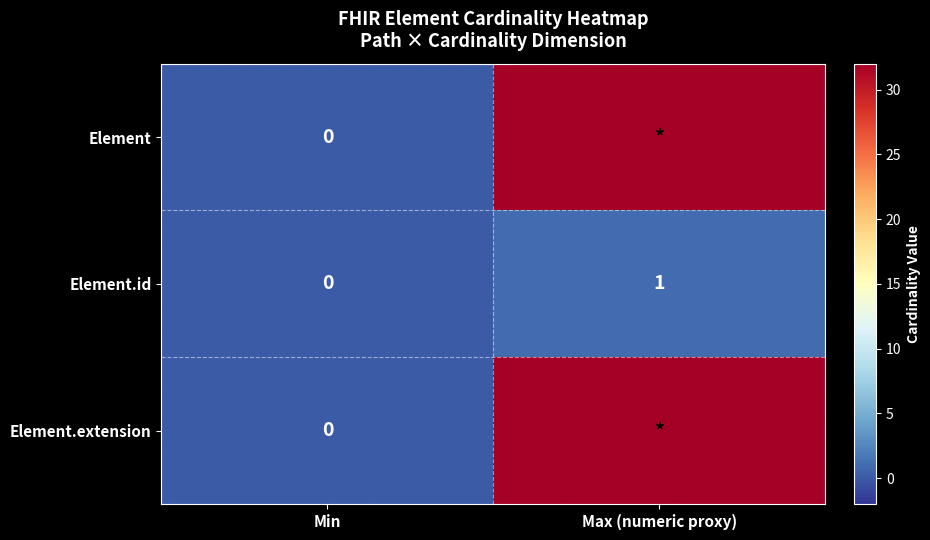

Where is Element.id nearest to the value 0?

Min